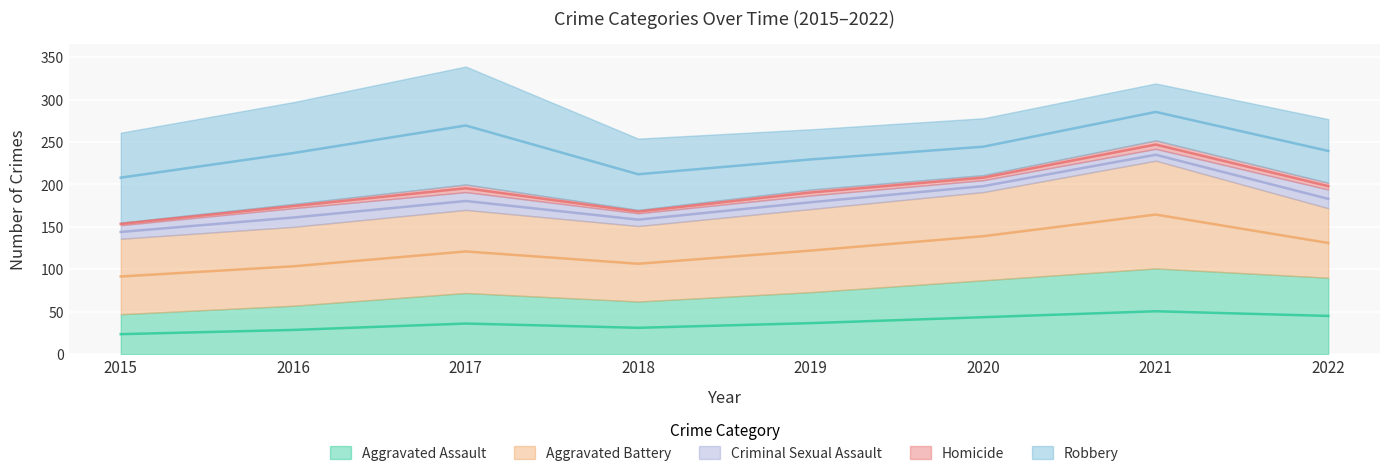

What is the difference between the maximum and second lowest values in the Criminal Sexual Assault series?

8